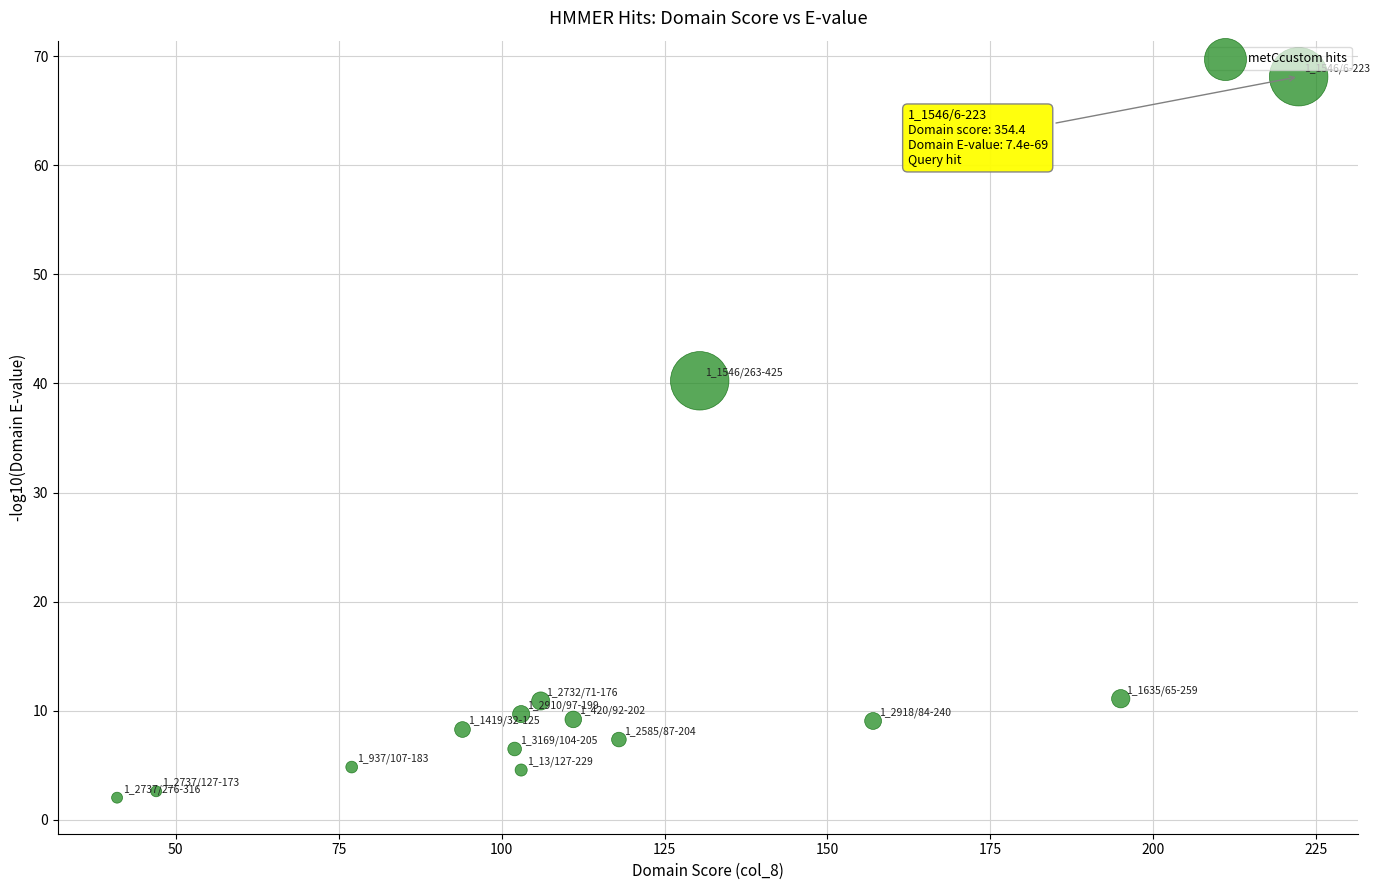

What is the range of Y values (max minus min)?

66.1